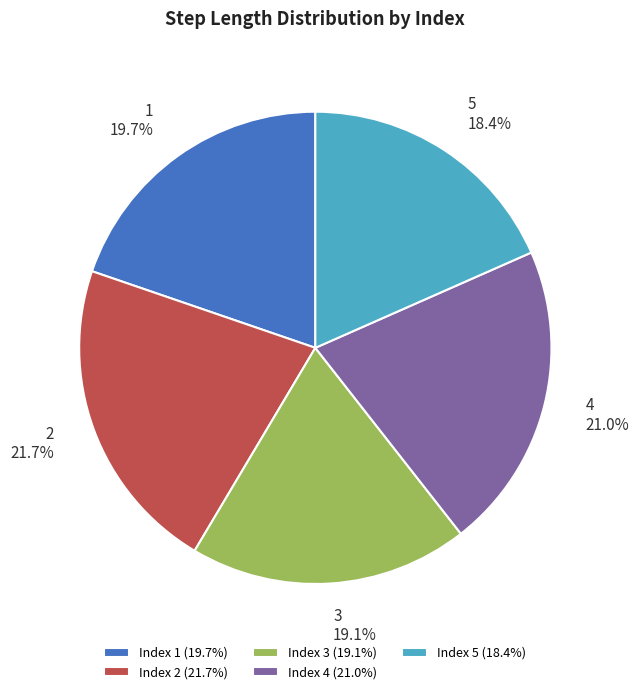

To the nearest percent, what is the average slice percentage?

20%